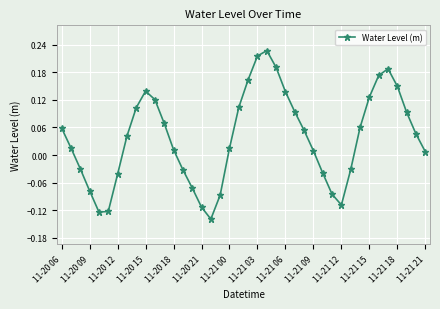

How many positive values are there?

26